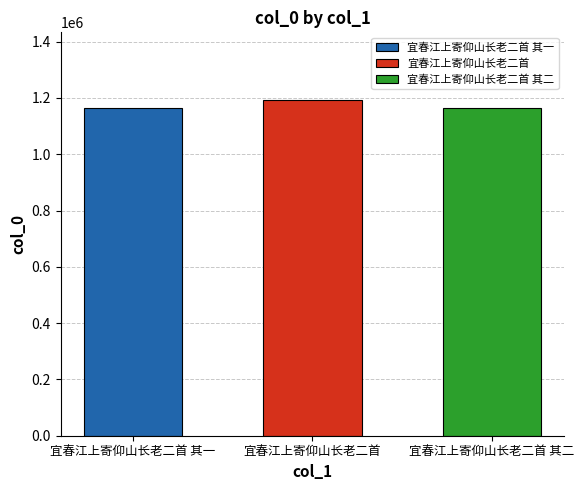

What position from the right is 宜春江上寄仰山长老二首 其二?

1